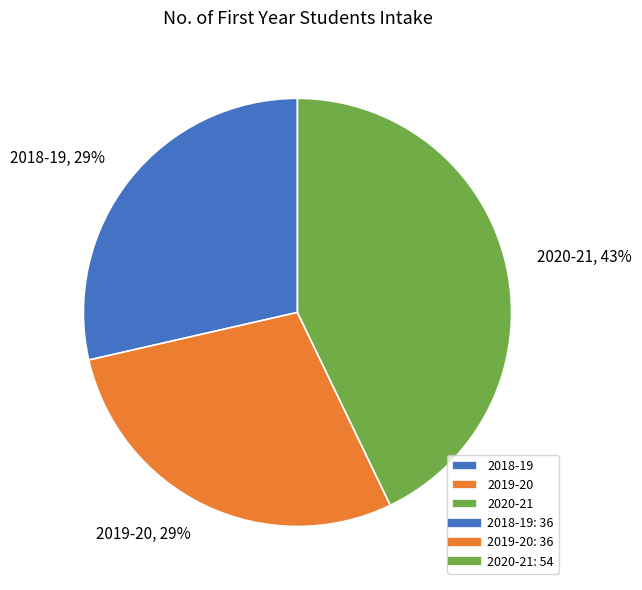

Combined, do 2018-19 and 2019-20 account for over 50%?

Yes